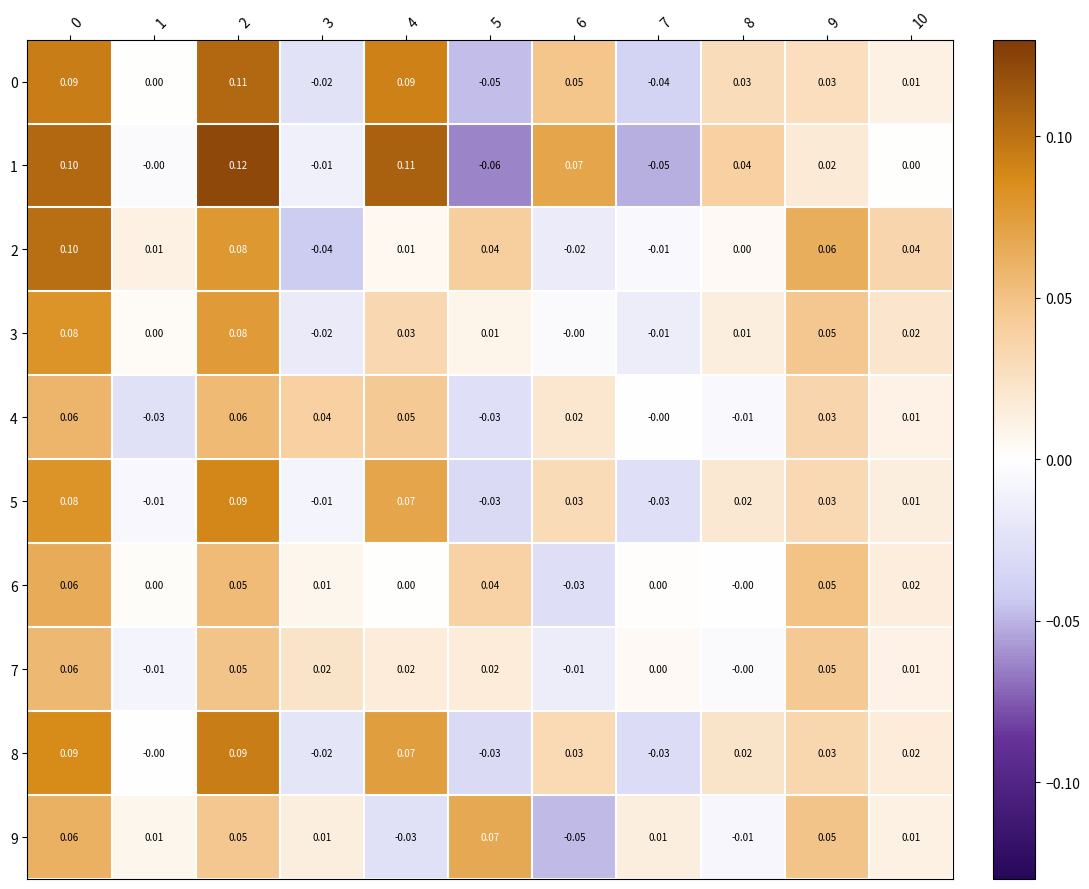

How many categories are shown in the chart?

11